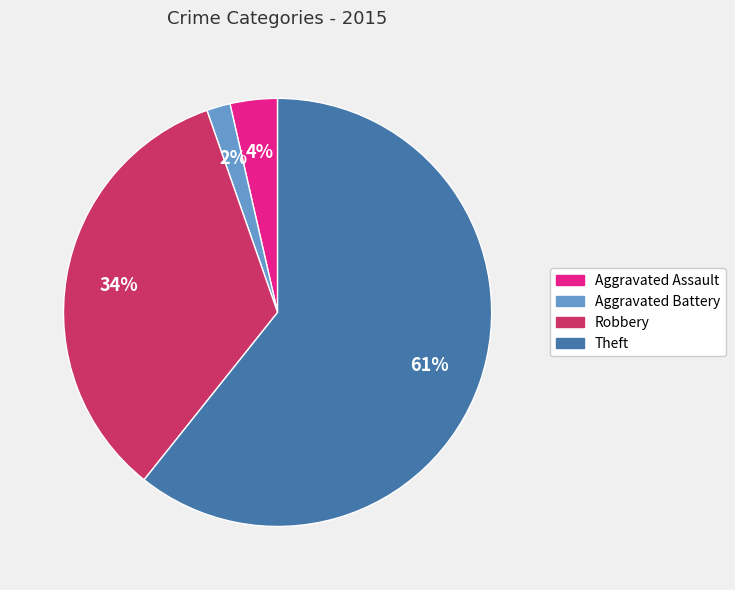

To the nearest percent, what percentage of the pie is Aggravated Battery?

2%